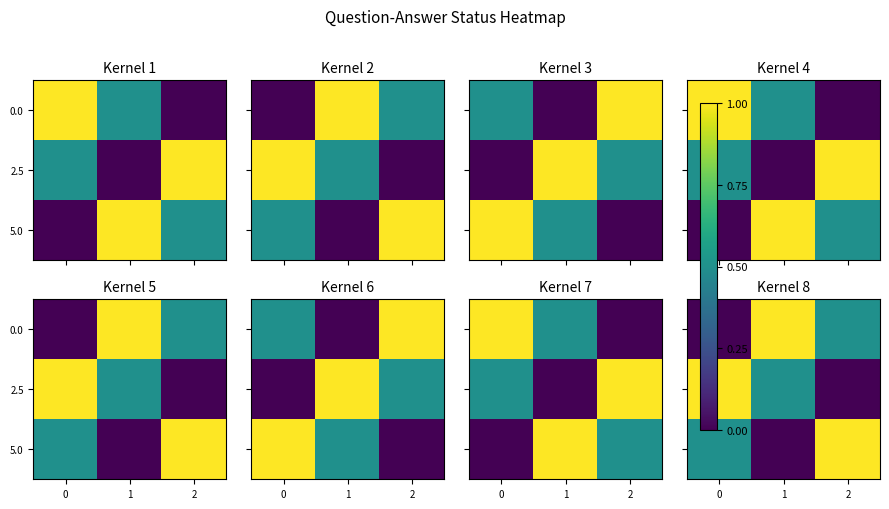

At which label is 5.0 closest to 0?

1